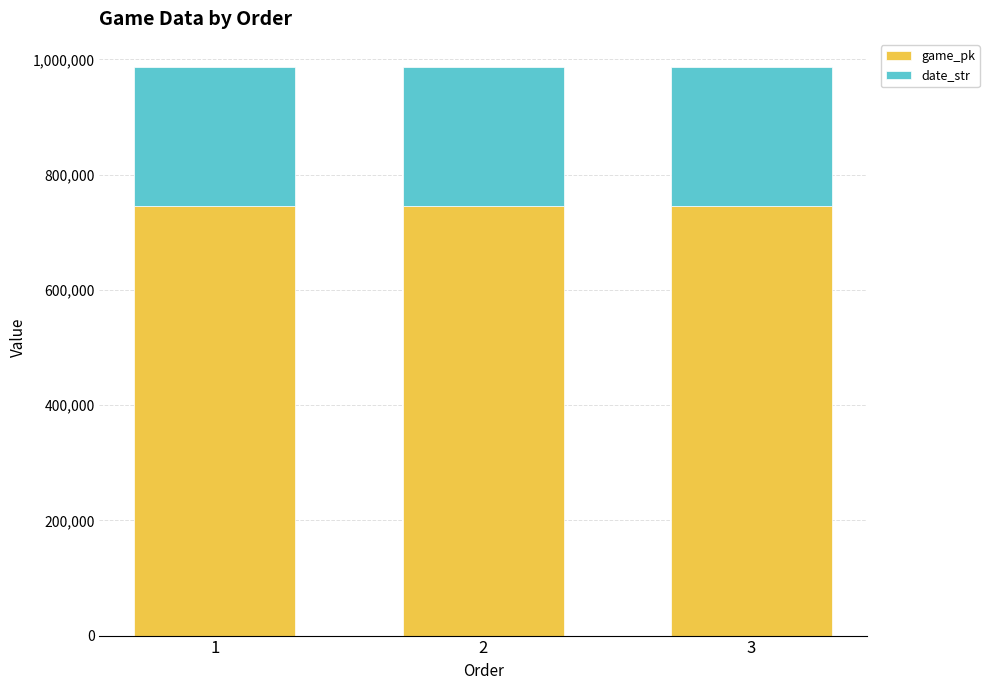

The value of game_pk at 2 is 745281. True or false?

True